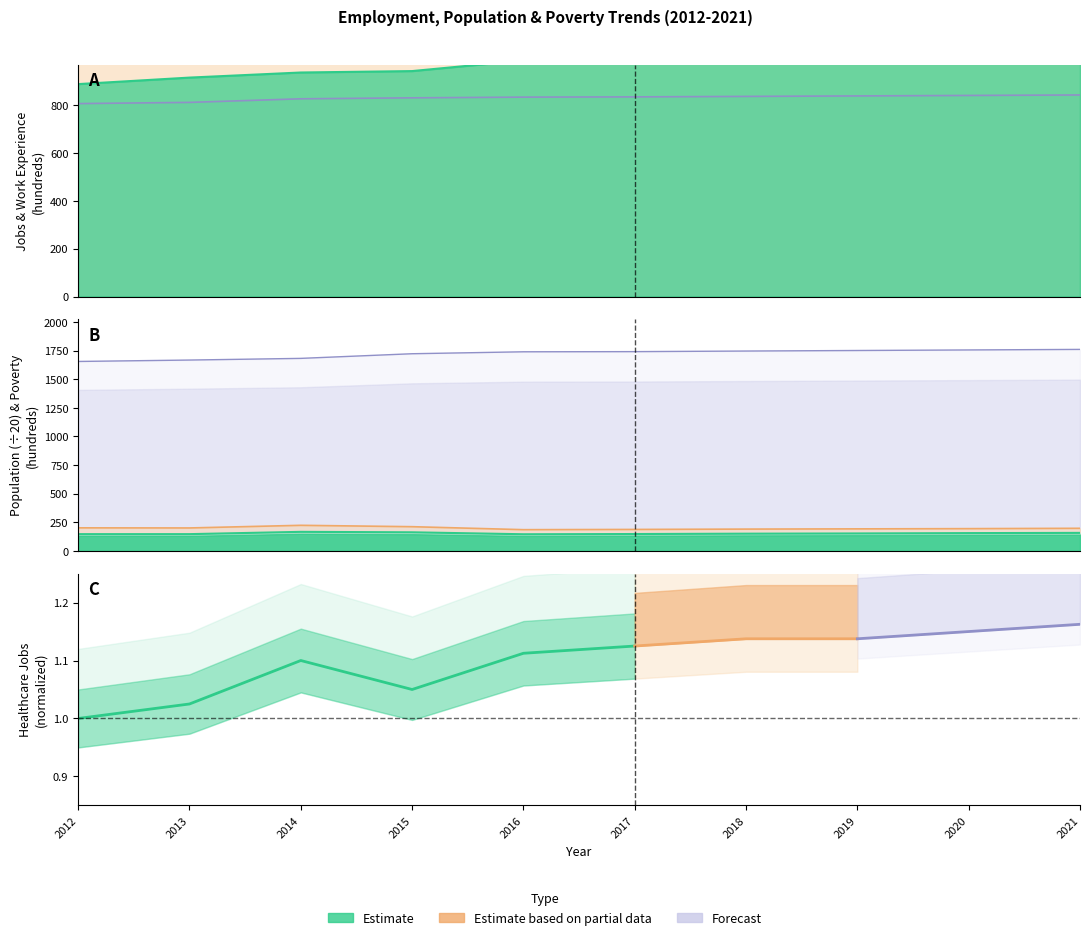

True or false: the data shows 1.4 at 2015.

False